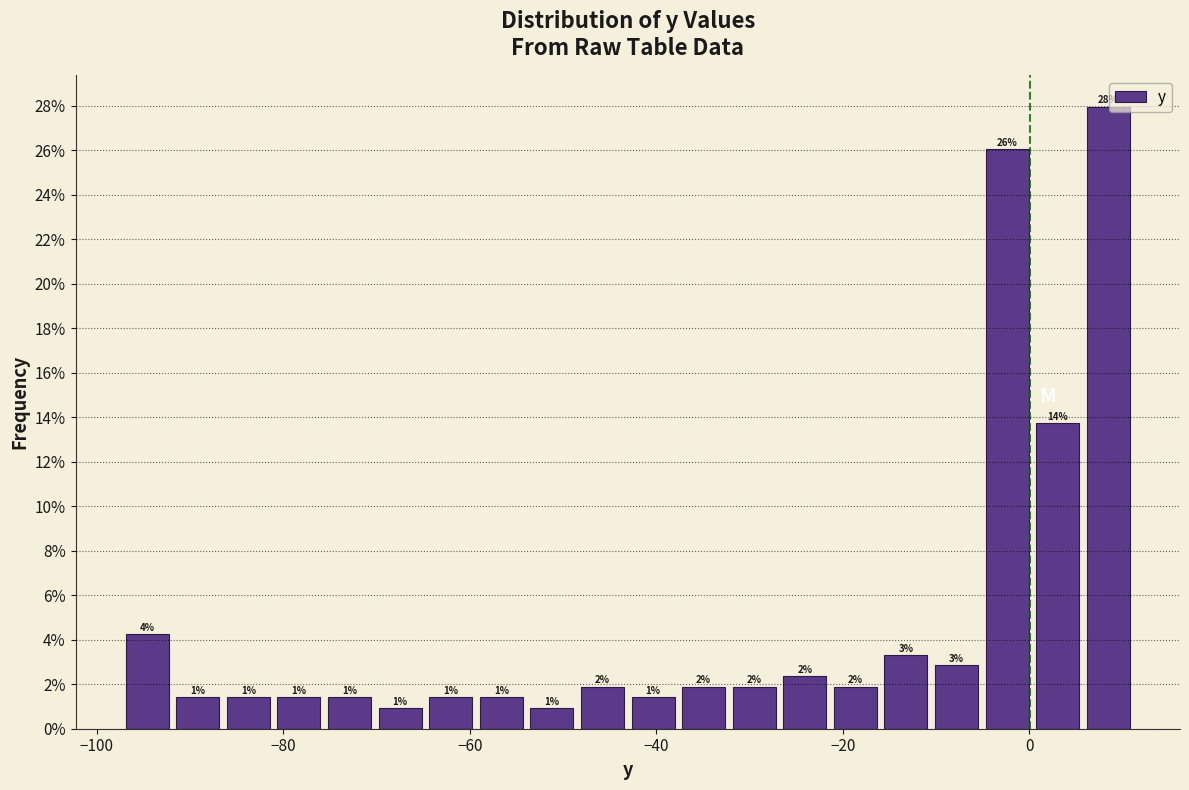

Around what value on the x-axis is the tallest bar? Give the approximate position of its centre, as read against the axis.

8